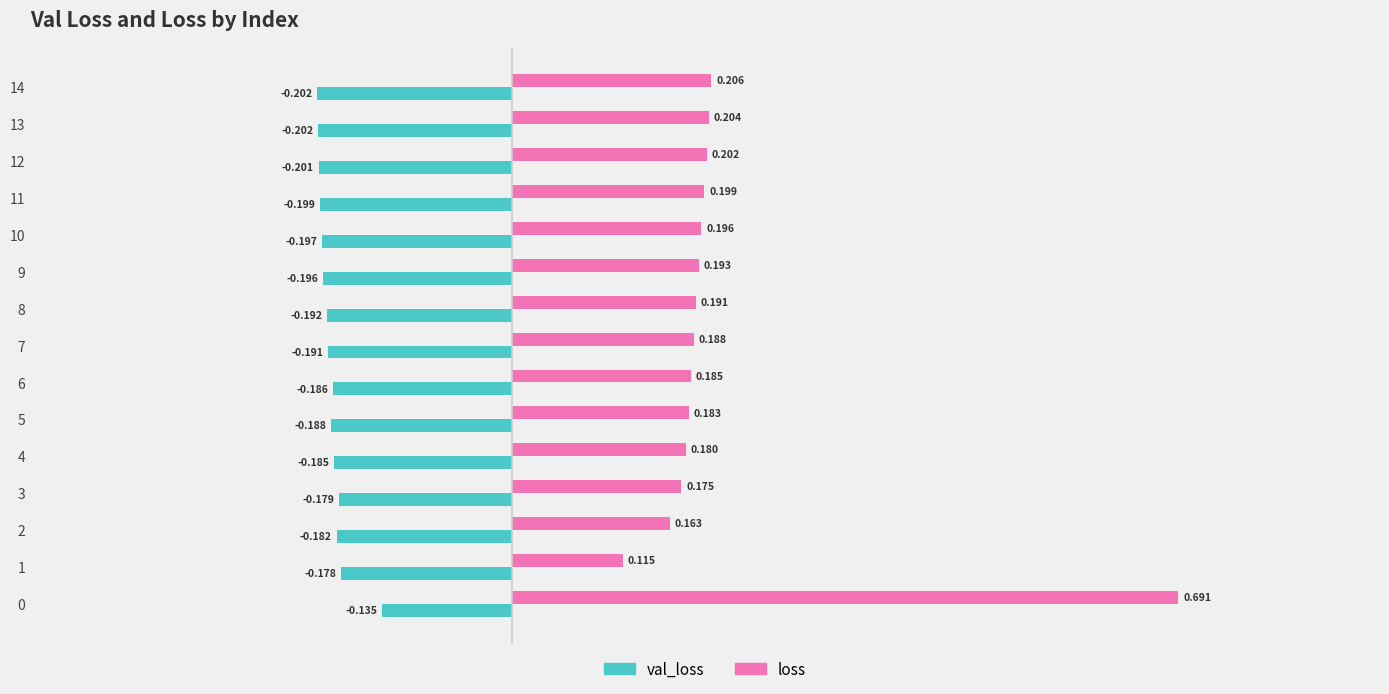

Rank the series by their average value, from highest to lowest.

loss, val_loss